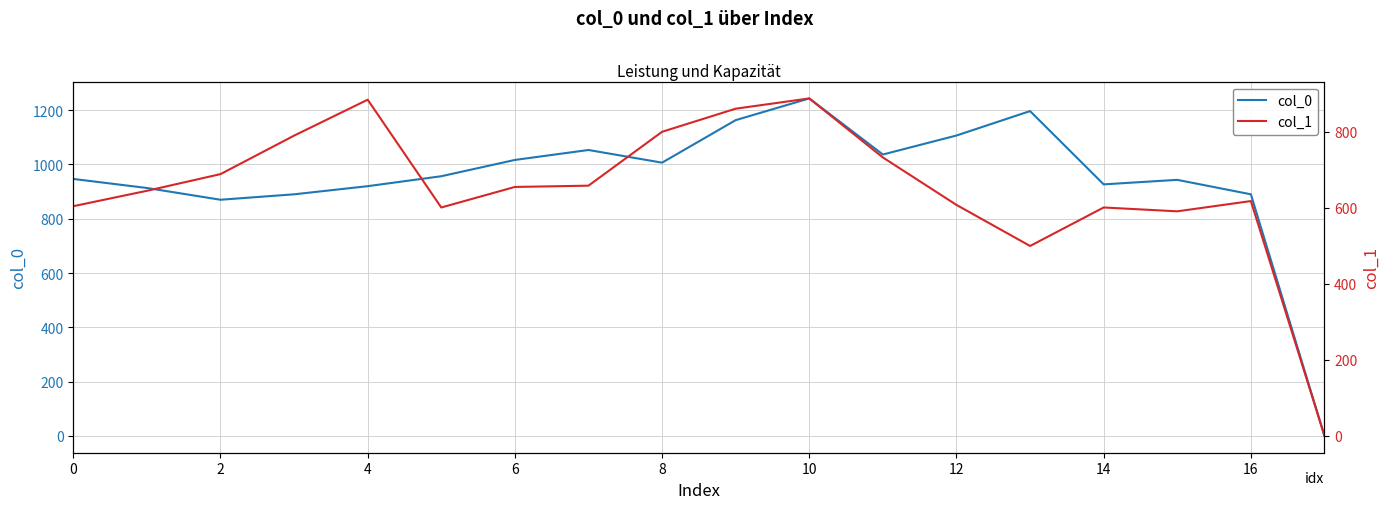

What is the highest value of the col_0 series?

1243.3